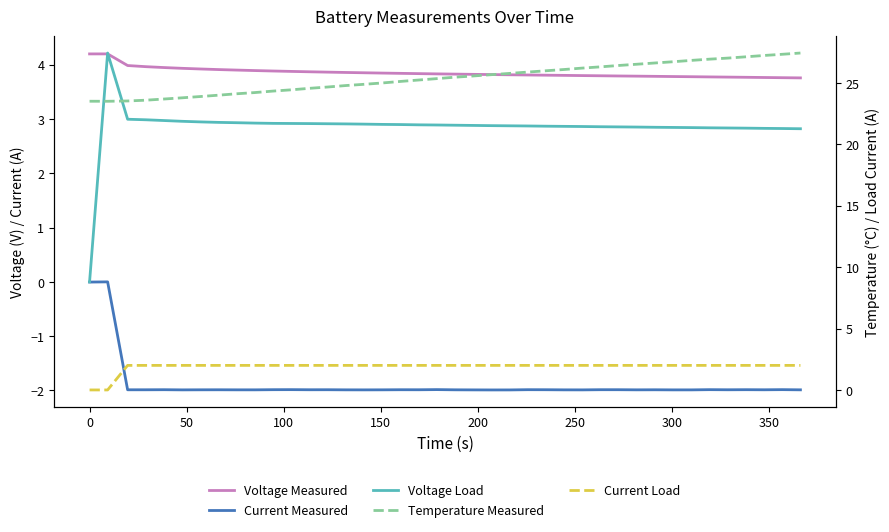

True or false: Voltage Measured and Temperature Measured cross at least once.

False